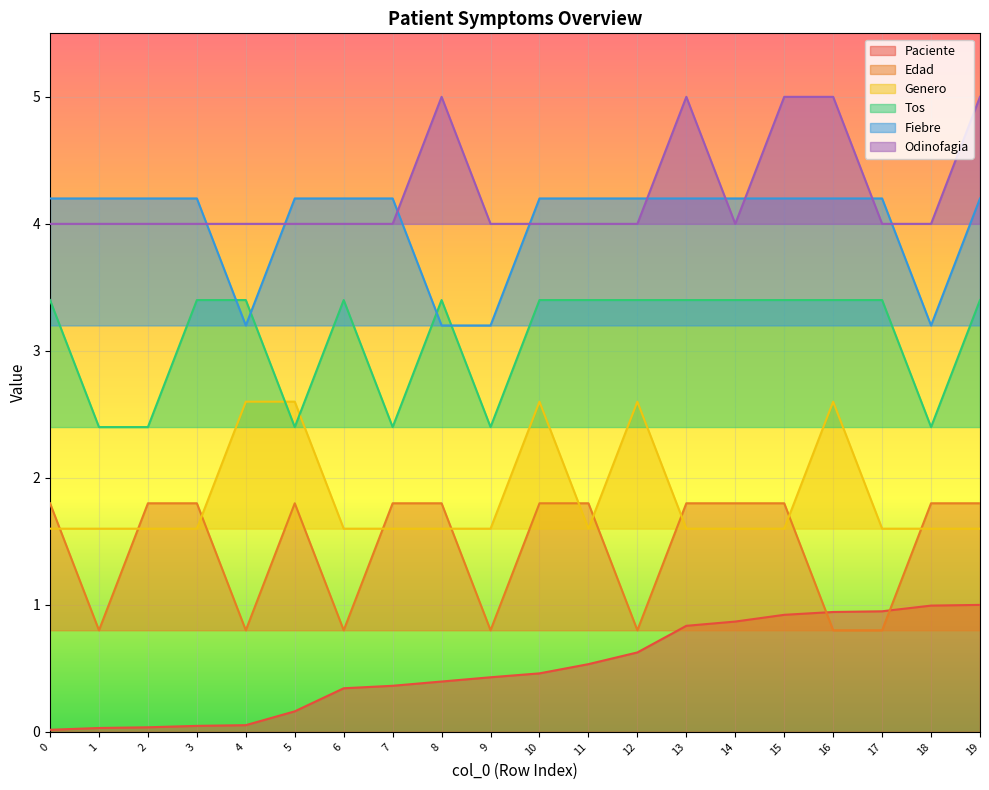

What is the value of the Fiebre point at the 16th from the left?

4.2